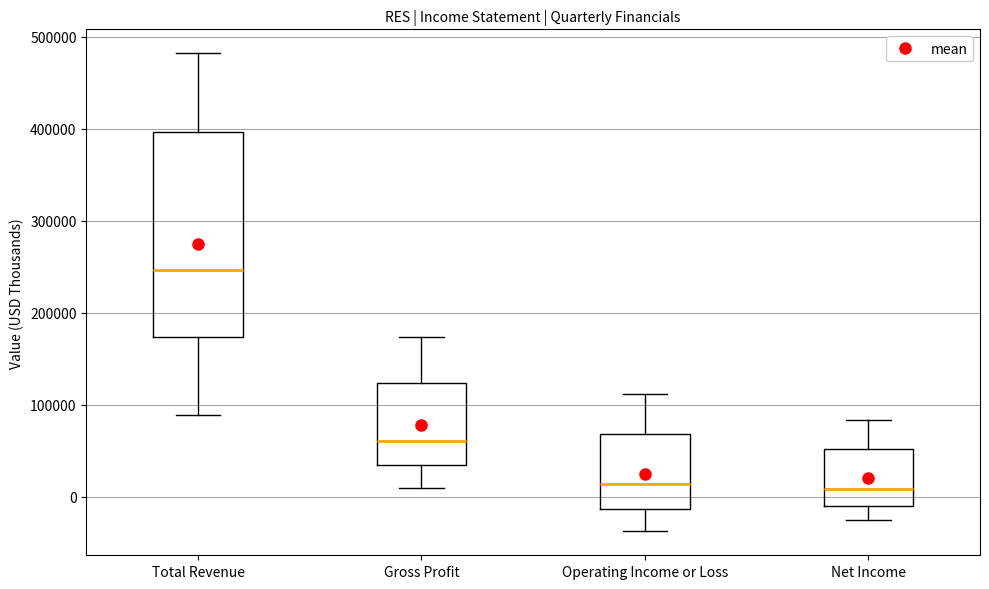

Where does the median line of the box for Total Revenue sit on the y-axis? The values are not printed on the chart, so give them approximately, as read against the axis.

250000